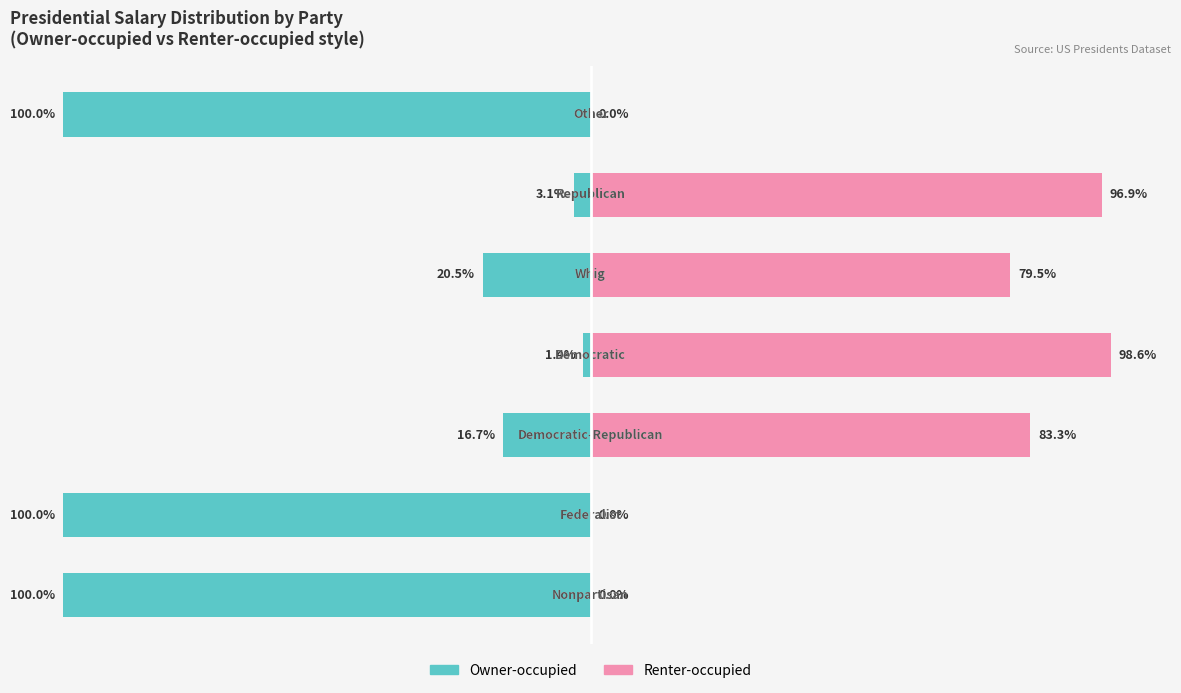

How many data points does each series have?

7